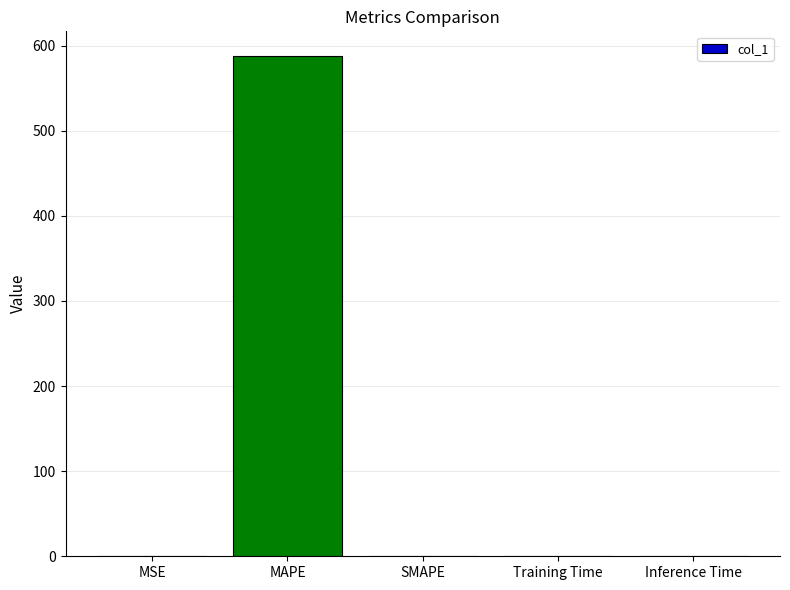

The value at Training Time is 0.0. True or false?

True